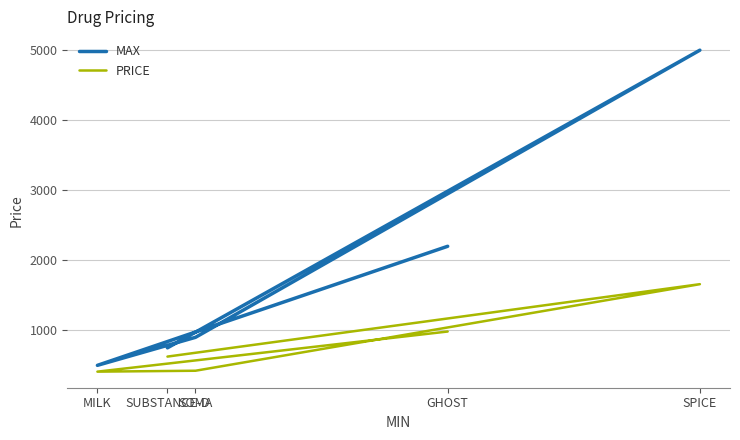

What is the label of the 5th point from the right?

GHOST